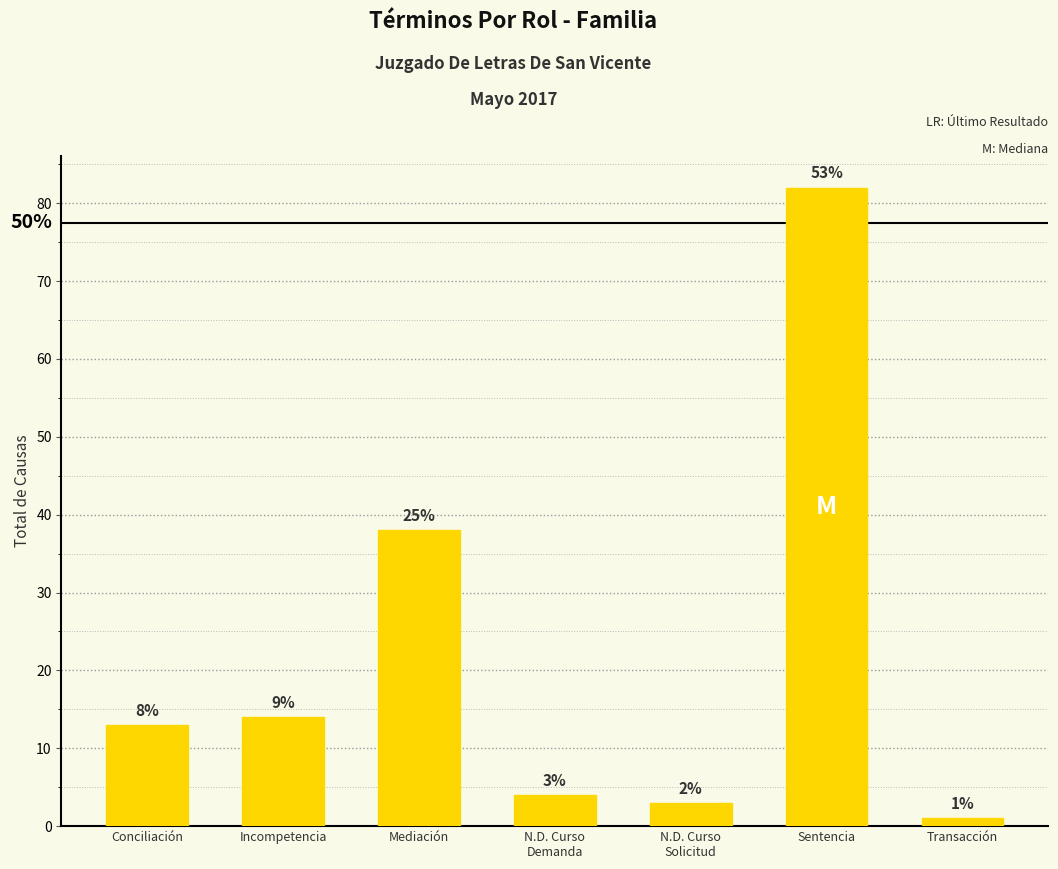

What is the value of the 6th bar from the left?

82